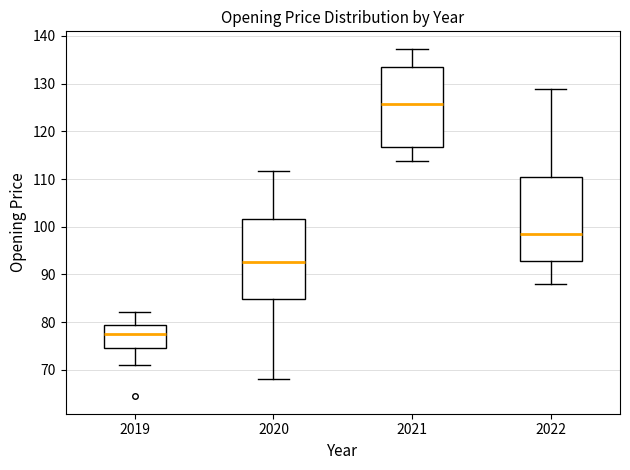

Which box's median line is the highest?

2021